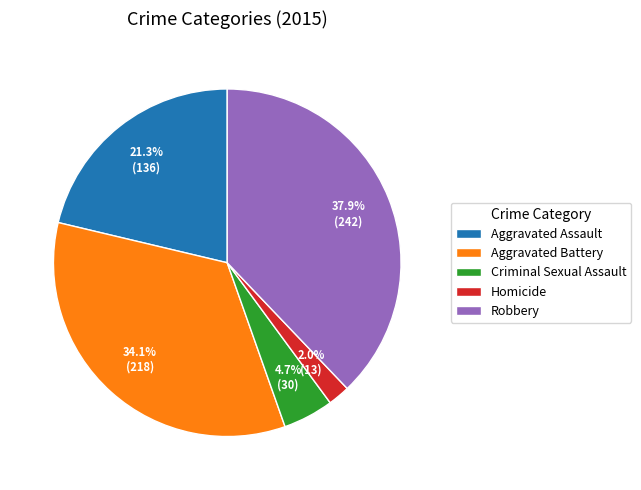

What is the total percentage of Aggravated Battery and Aggravated Assault?

55.4%